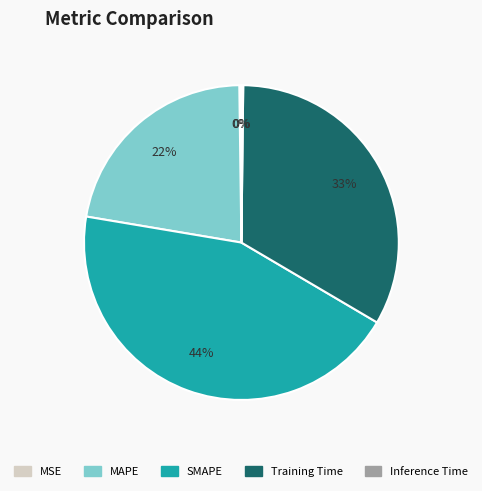

True or false: MAPE accounts for 34% of the total.

False